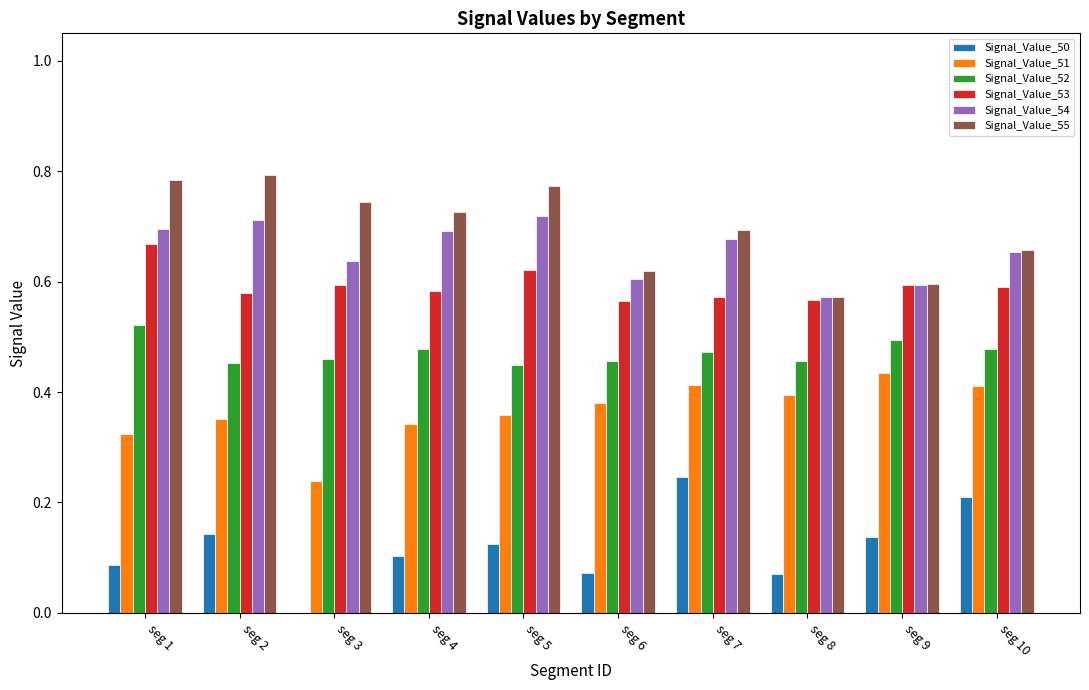

Between seg 2 and seg 3, which series saw the biggest shift?

Signal_Value_50